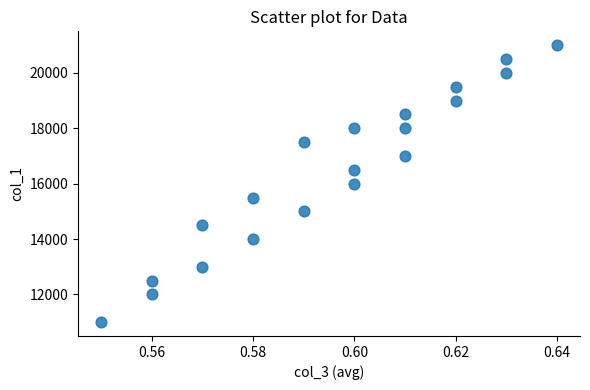

What is the range of Y values (max minus min)?

10000